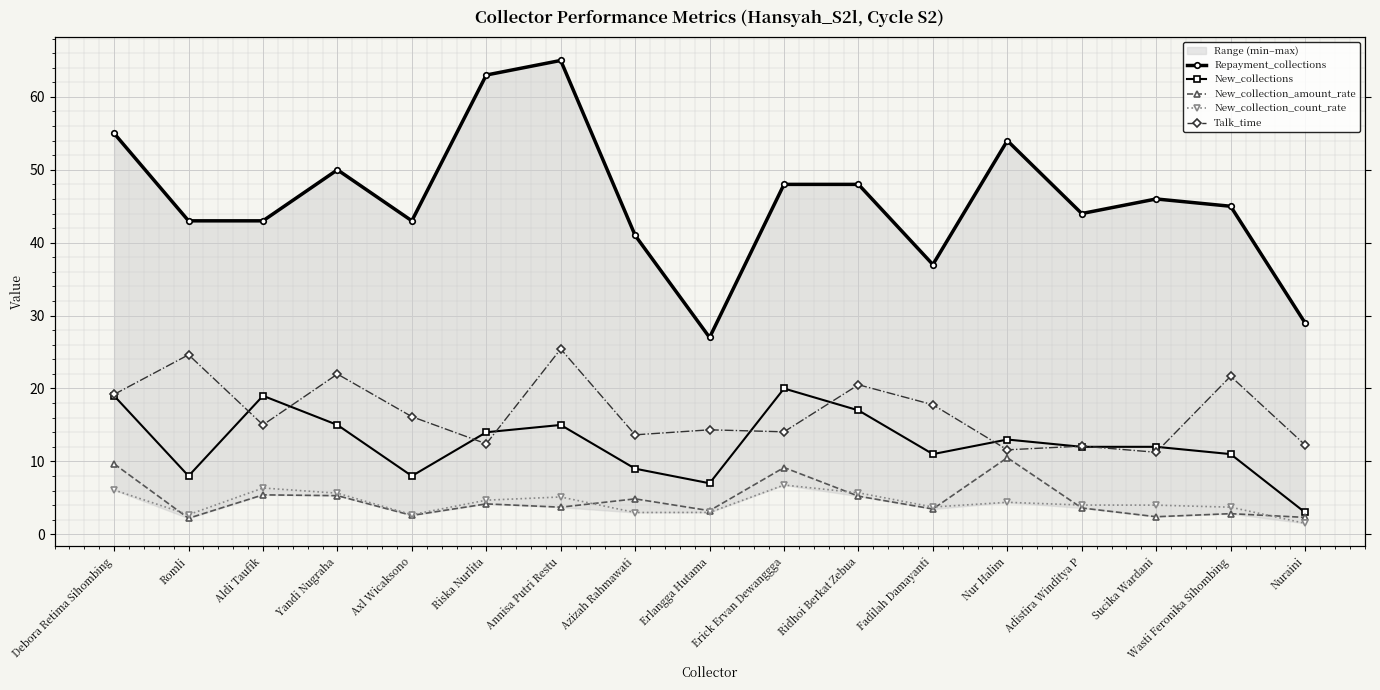

Which label corresponds to the smallest value in the chart?

Nuraini